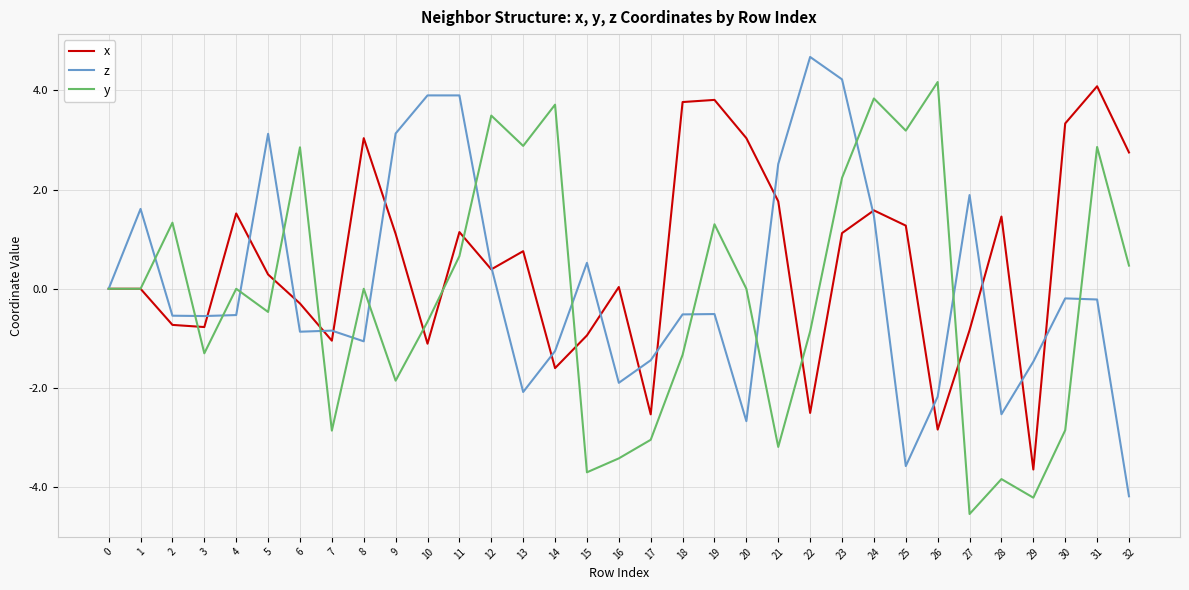

Is this an area chart (filled region under the line)?

No